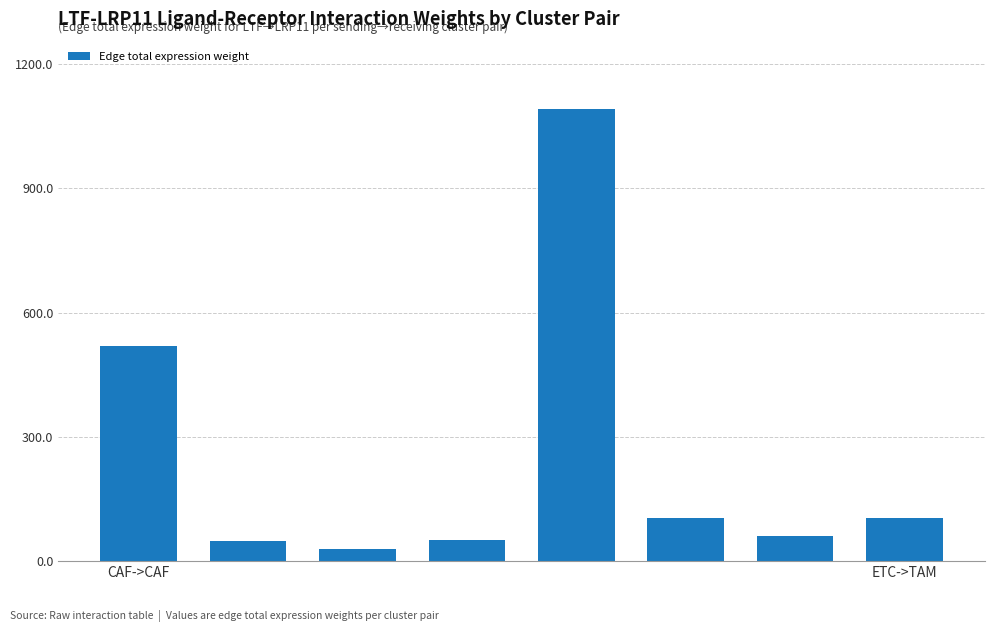

What is the value of the 2nd bar from the left?

49.1